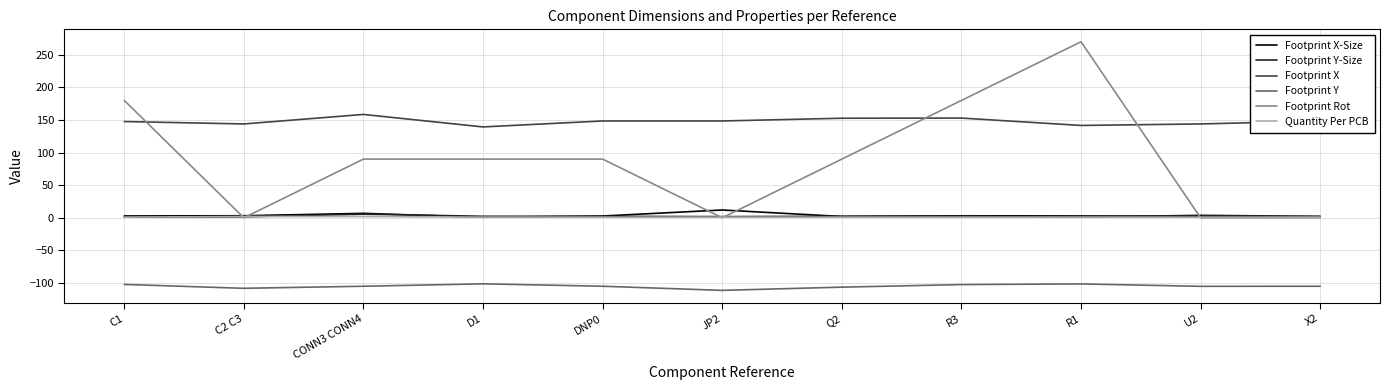

At which category is the sum across all series the highest?

R1